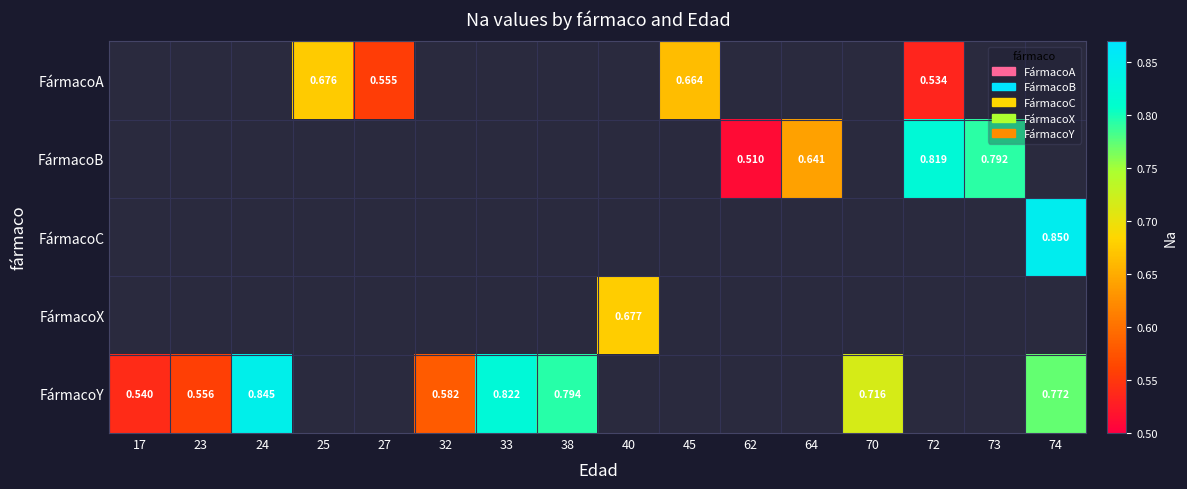

Which label corresponds to the largest value in the chart?

74